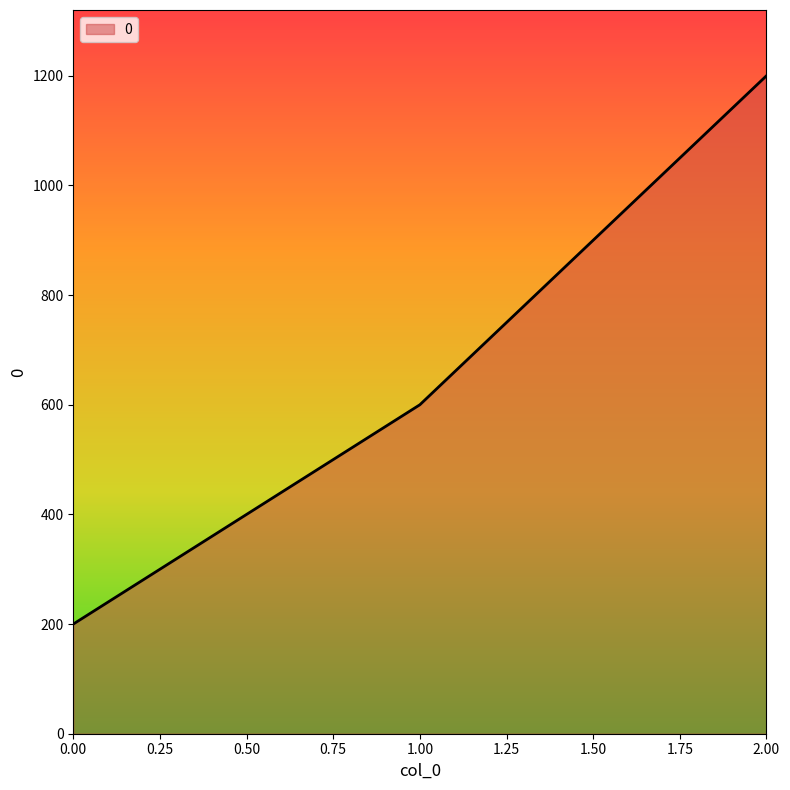

What is the change in value from 0.00 to 2.00?

+1000